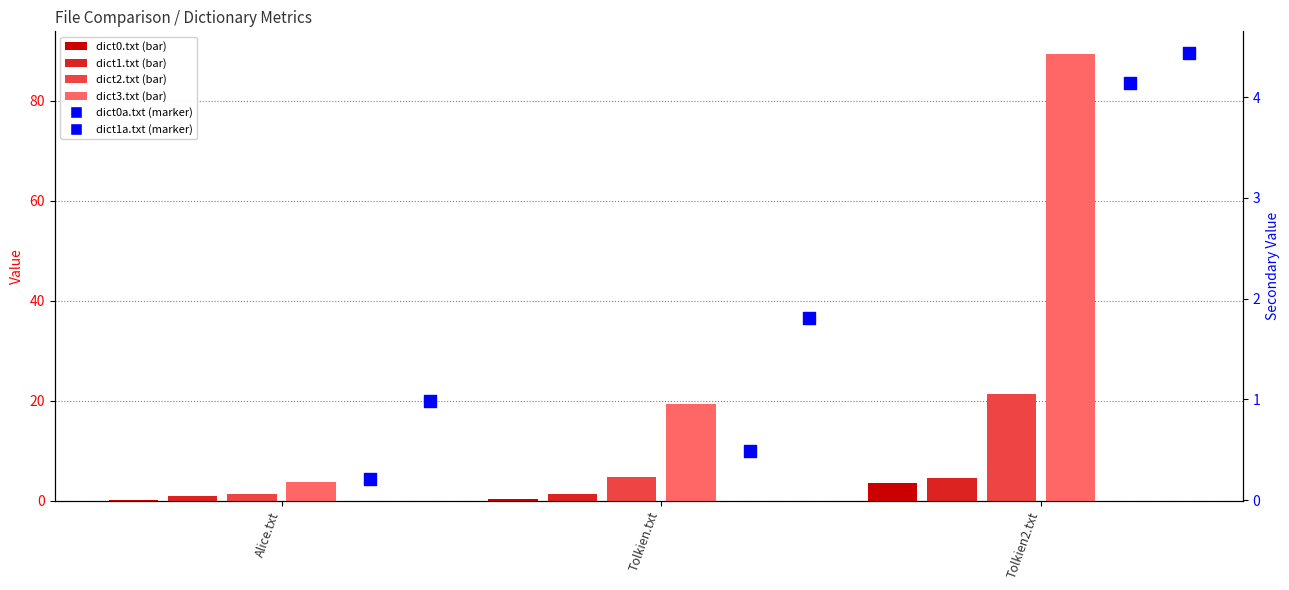

Which series reaches the maximum Y coordinate?

dict3.txt